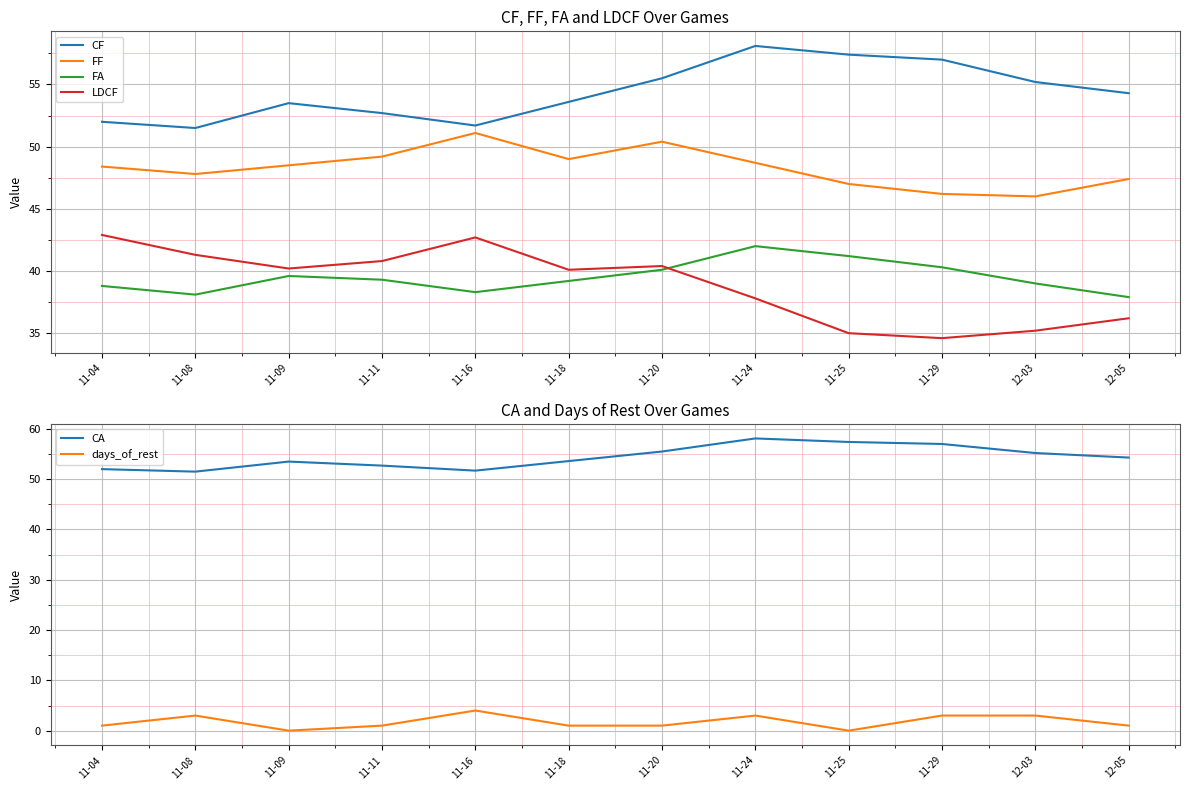

Which has a higher value, 12-03 or 11-09?

12-03